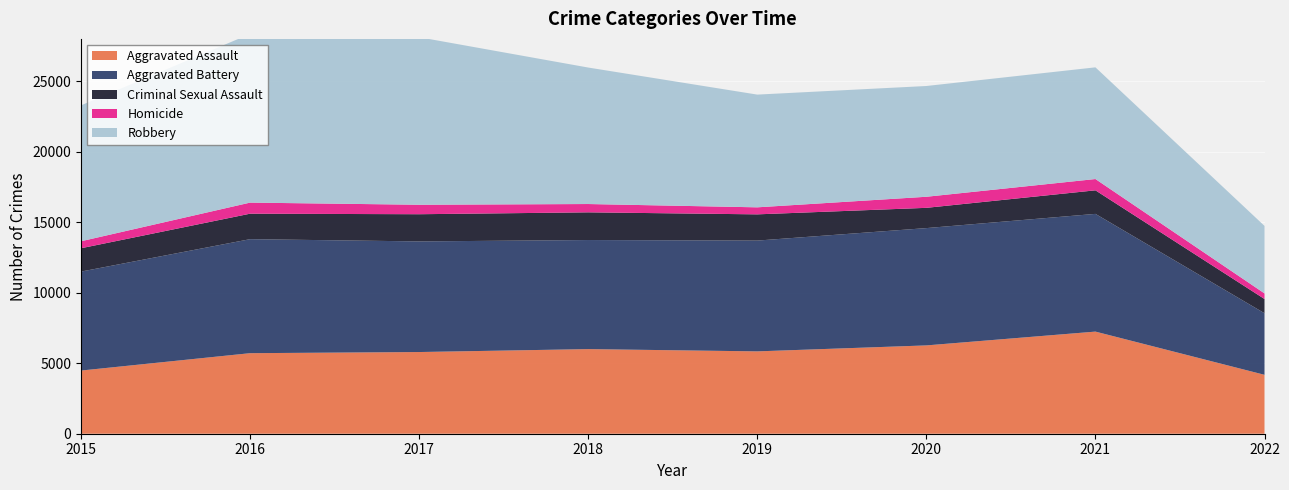

Reading left to right, transcribe all the data shown in this chart.

Aggravated Assault: 4480	5712	5793	6001	5840	6263	7242	4178
Aggravated Battery: 7018	8085	7845	7735	7857	8319	8348	4367
Criminal Sexual Assault: 1655	1807	1928	1964	1860	1437	1671	1009
Homicide: 496	786	672	589	498	785	801	397
Robbery: 9638	11960	11880	9679	7994	7855	7920	4787